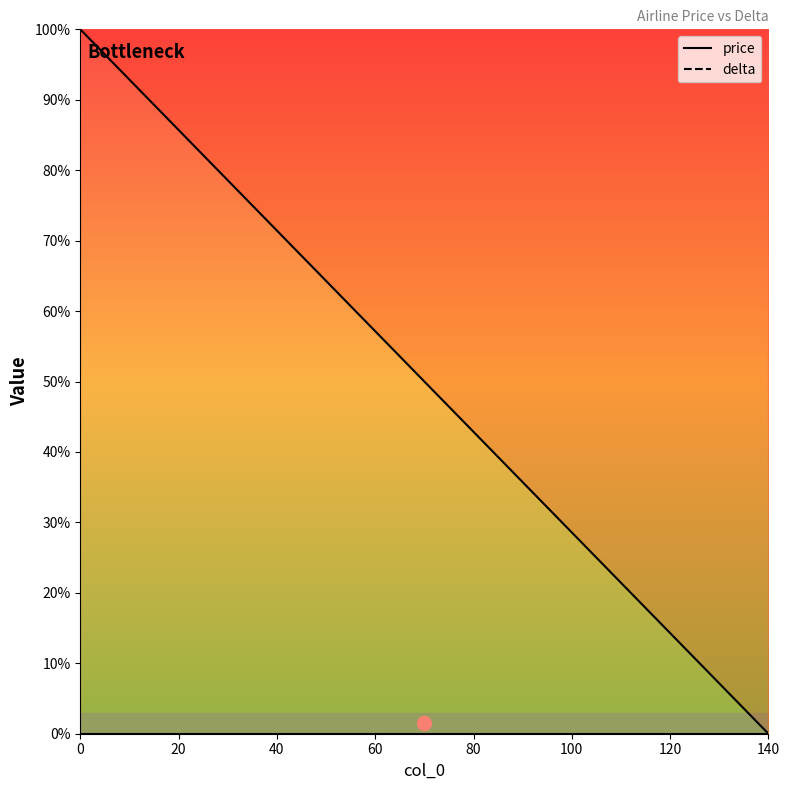

Is it true that the value at 60 is 57.1?

True